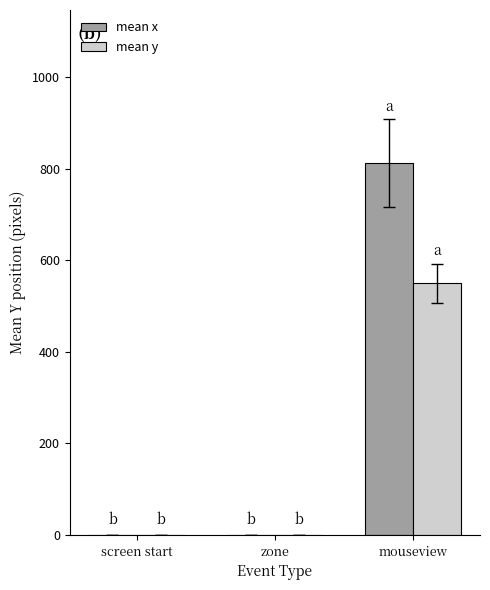

Which category has the highest value in the mean x series?

mouseview